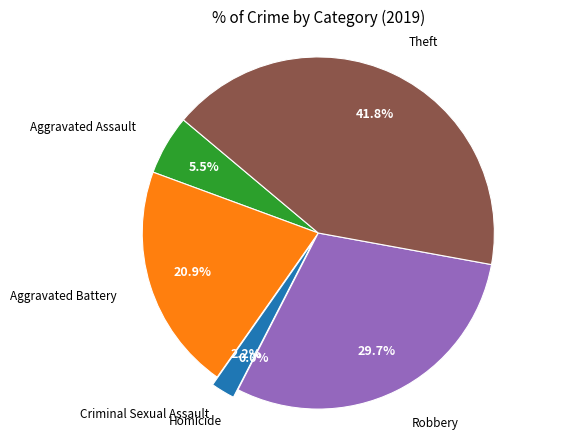

To the nearest percent, what portion does Robbery represent?

30%